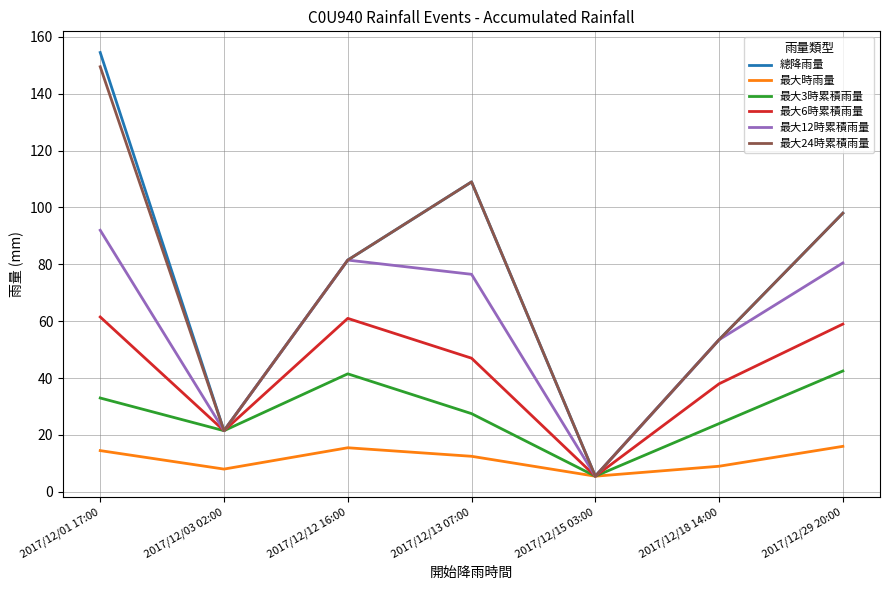

At which category does the chart reach its minimum across all series?

2017/12/15 03:00